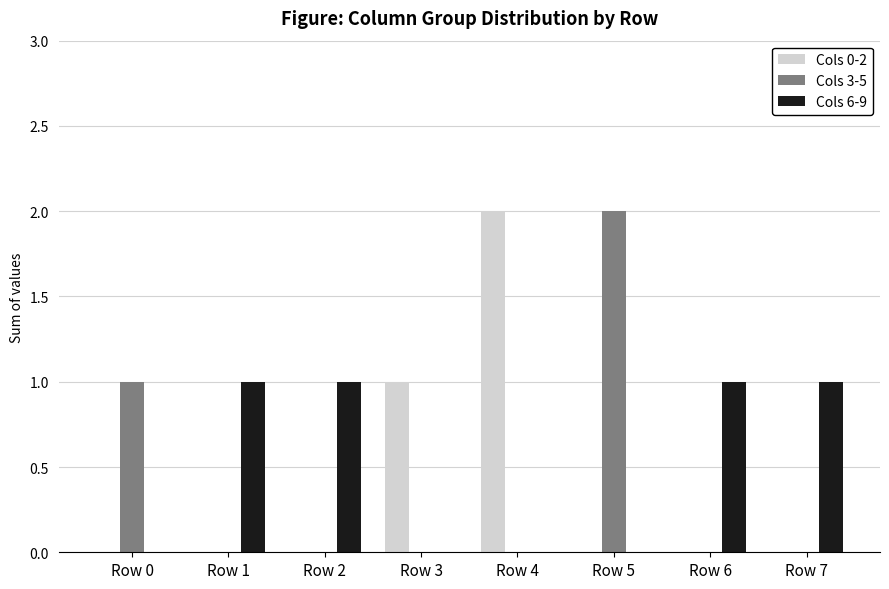

Count the Cols 0-2 values in the range 0 to 1.

7